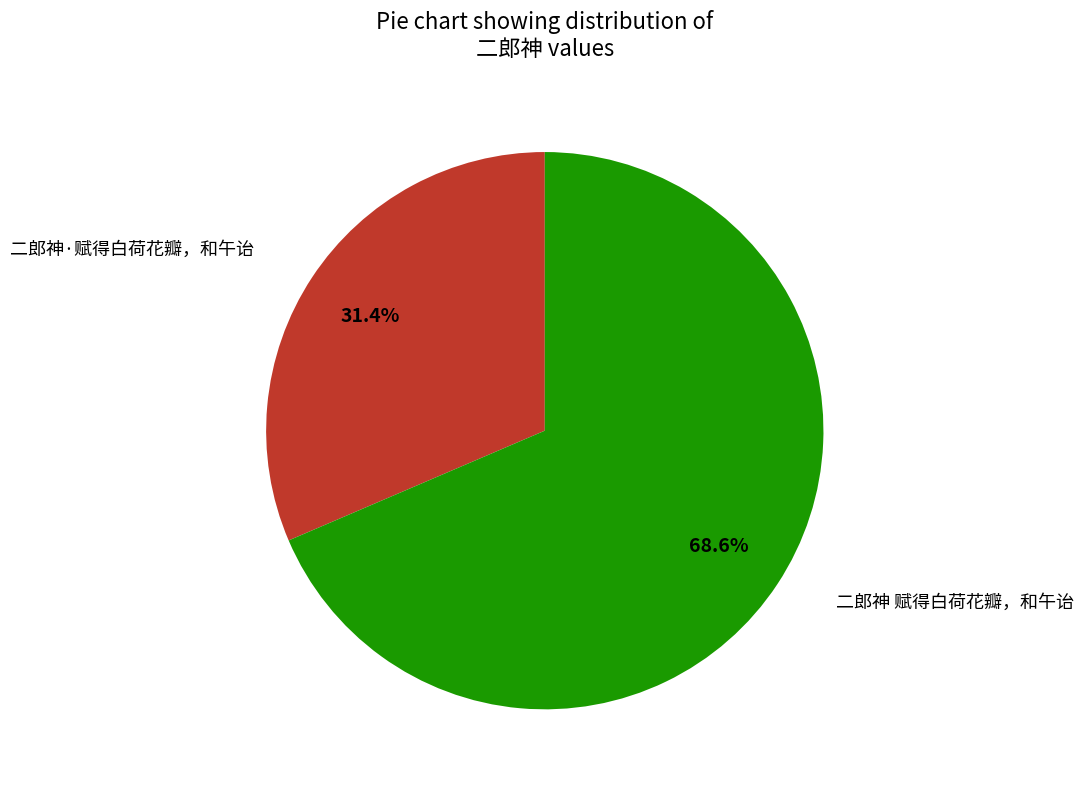

Is it true that 二郎神·赋得白荷花瓣，和午诒 is 23% of the pie?

False